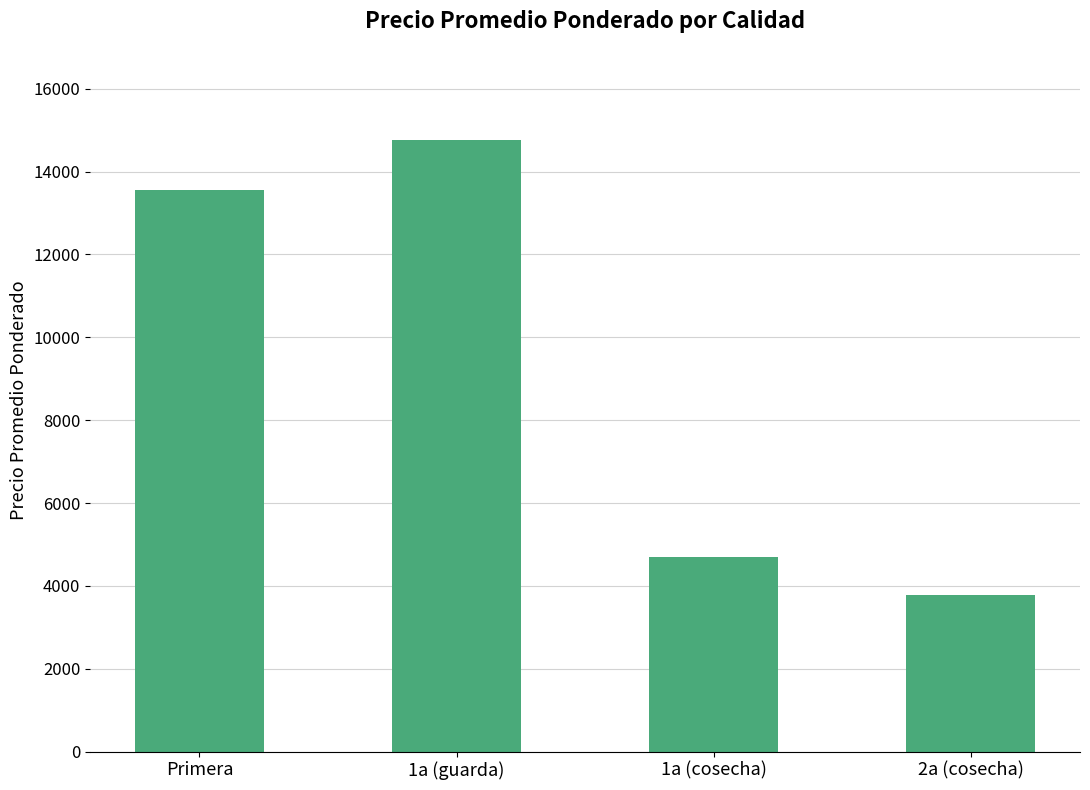

What is the change in value from Primera to 1a (cosecha)?

-8866